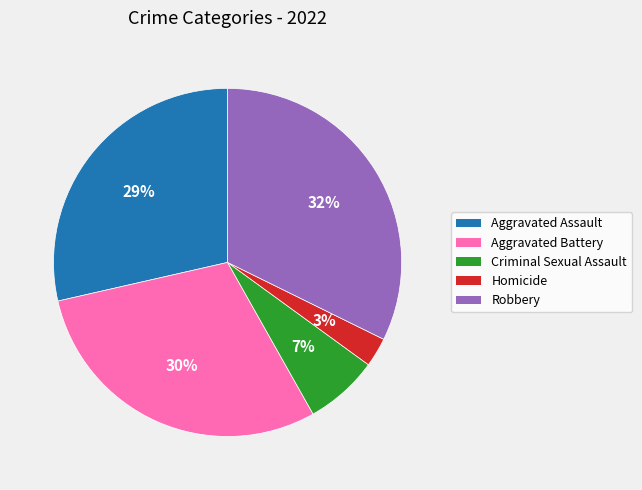

What is the largest slice in the pie chart?

Robbery